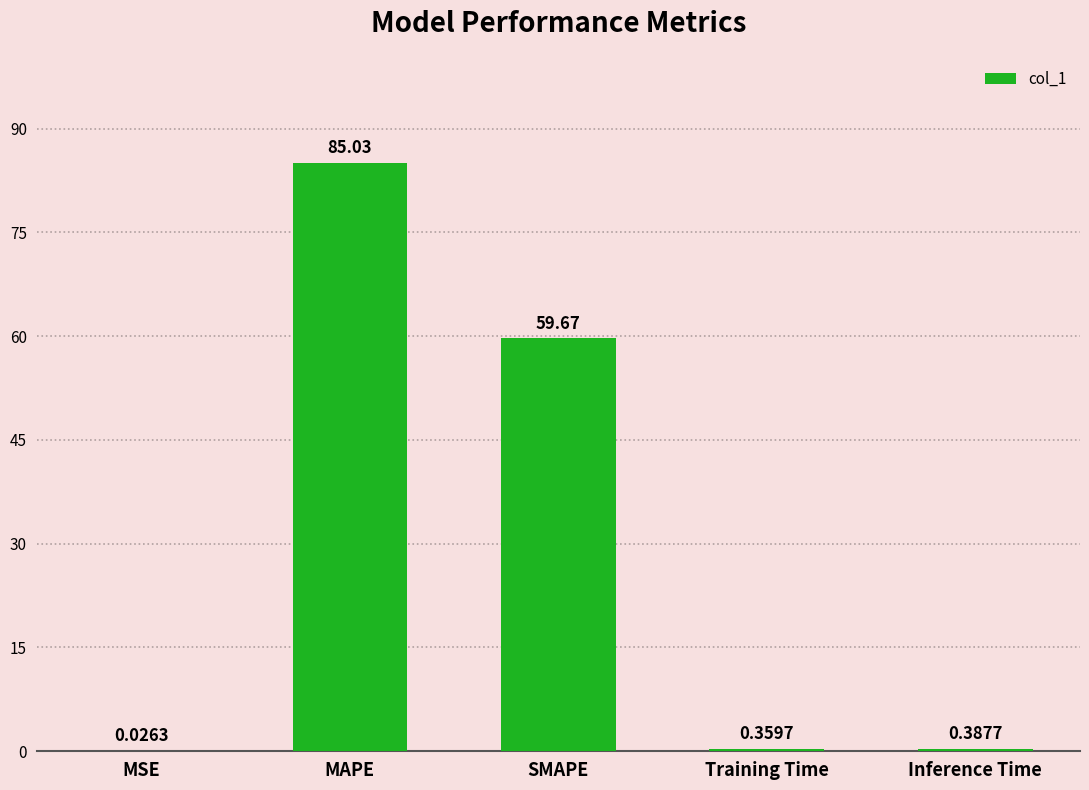

What is the sum of the values at Training Time and MAPE?

85.4